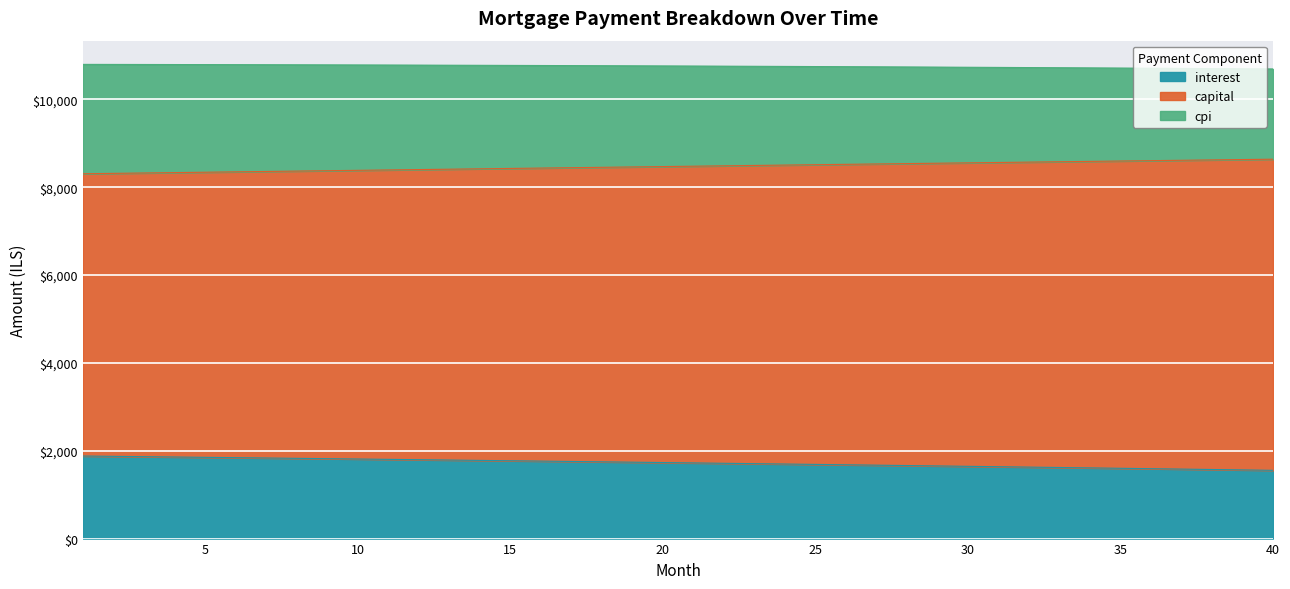

What is the difference between the maximum and minimum values in the interest series?

325.7